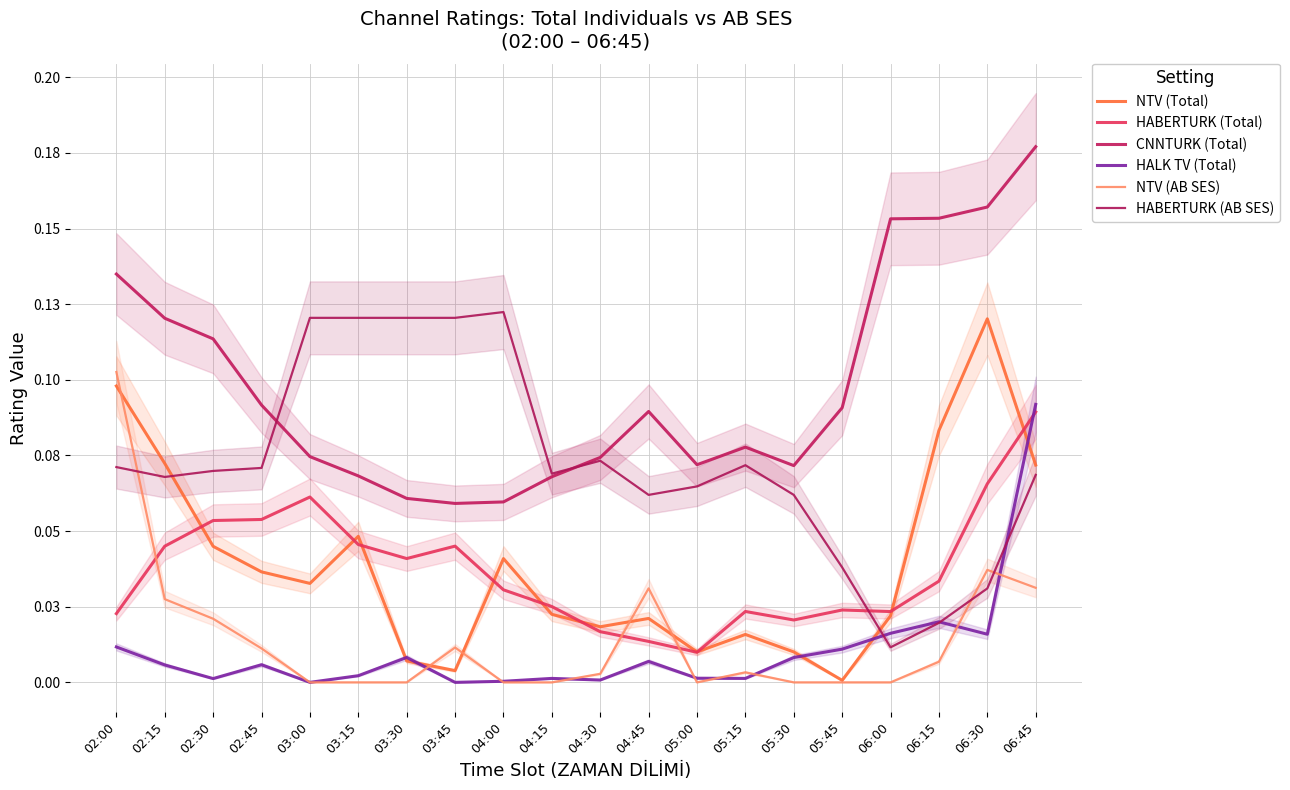

Between 02:30 and 06:45, which series saw the biggest shift?

HALK TV (Total)